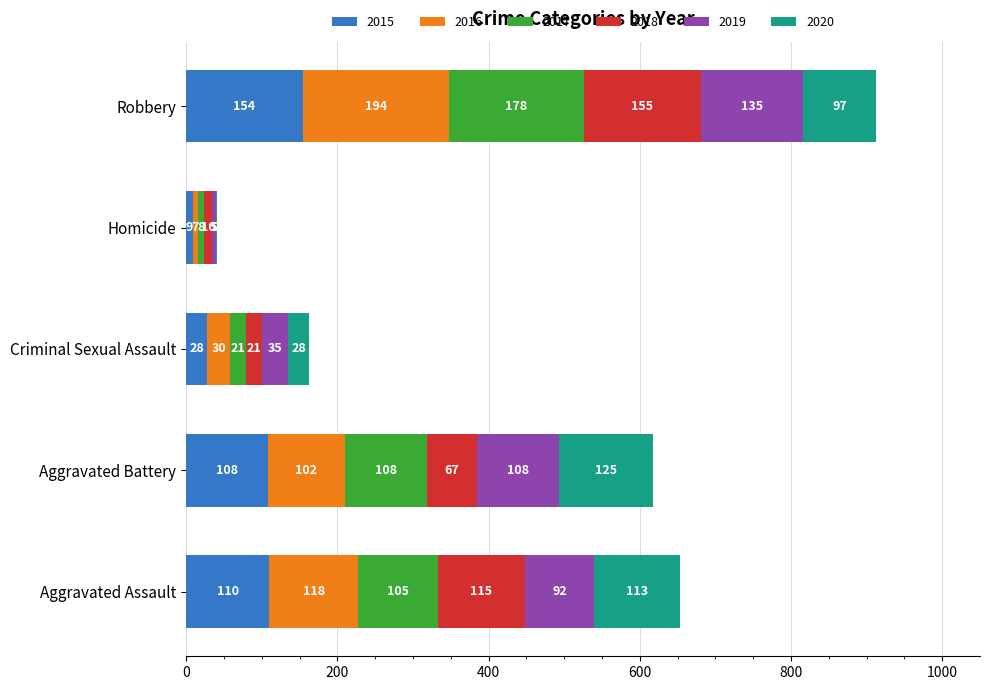

What is the total value across all series at Robbery?

913